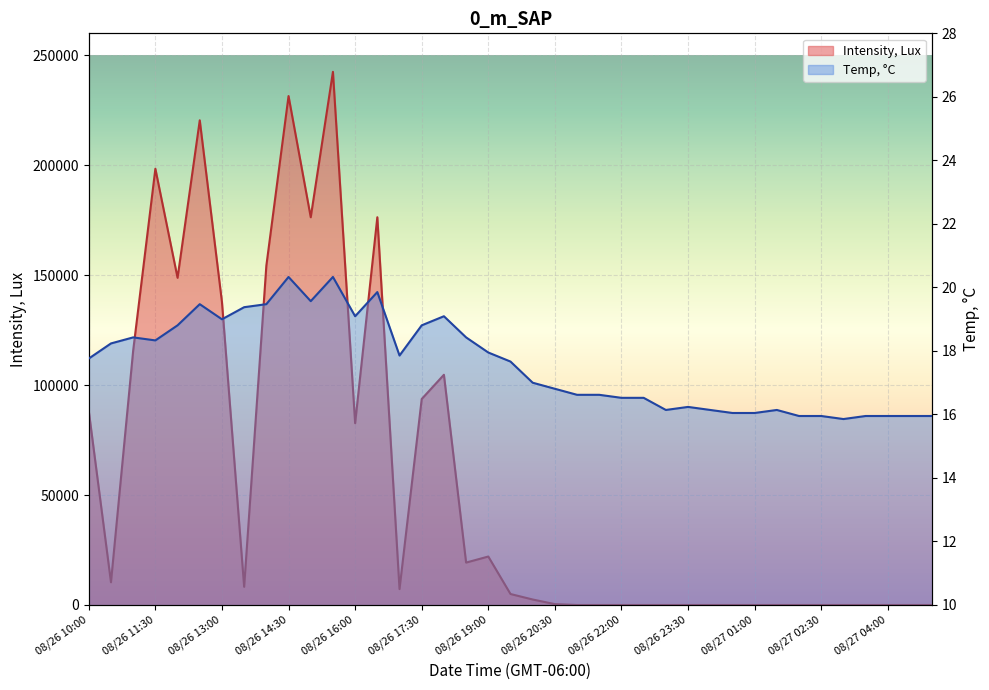

What is the label of the 28th point from the left?

08/26 23:30